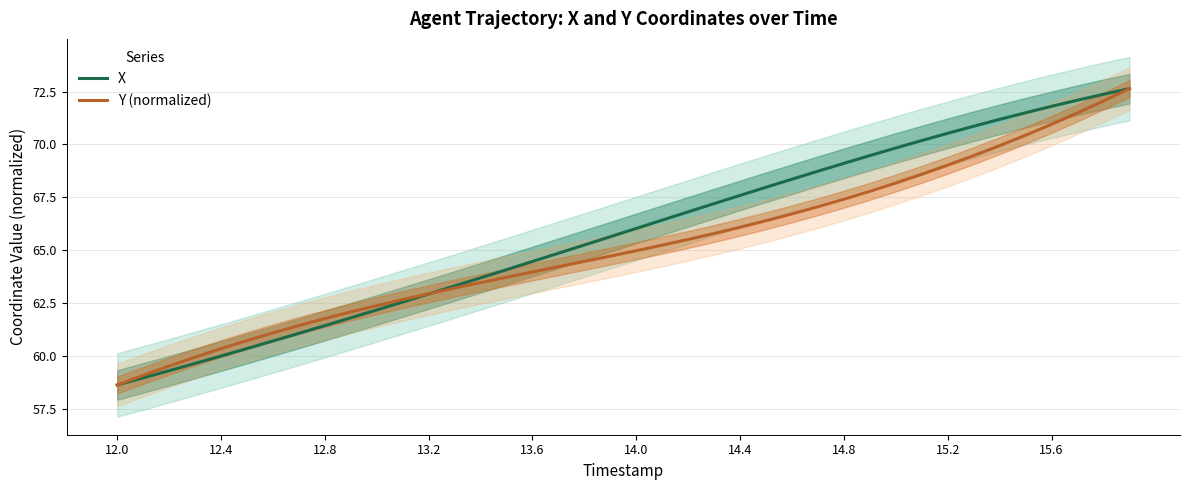

True or false: Y (normalized) has more than 0 interior local peaks.

False